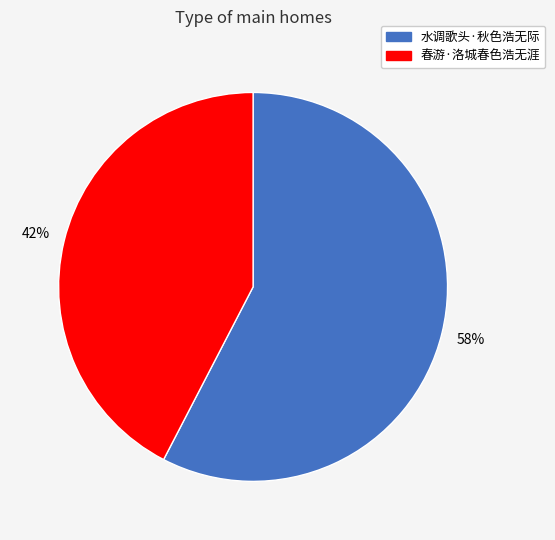

True or false: 水调歌头·秋色浩无际 accounts for 64% of the total.

False